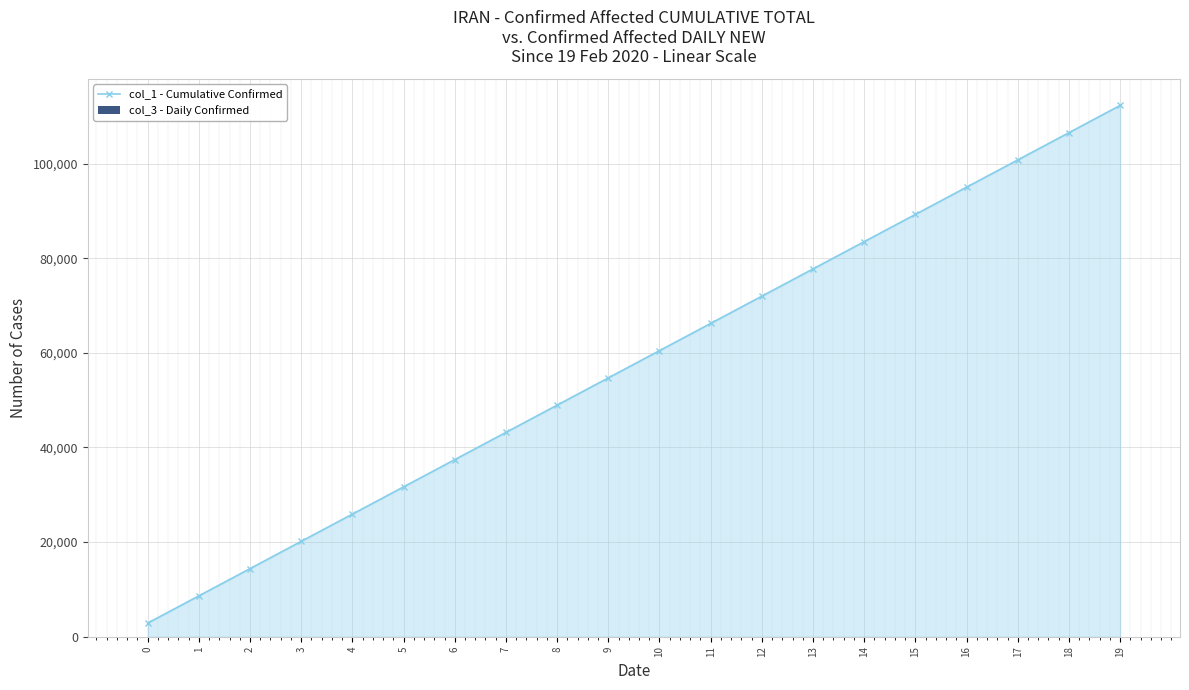

How many categories are shown in the chart?

20